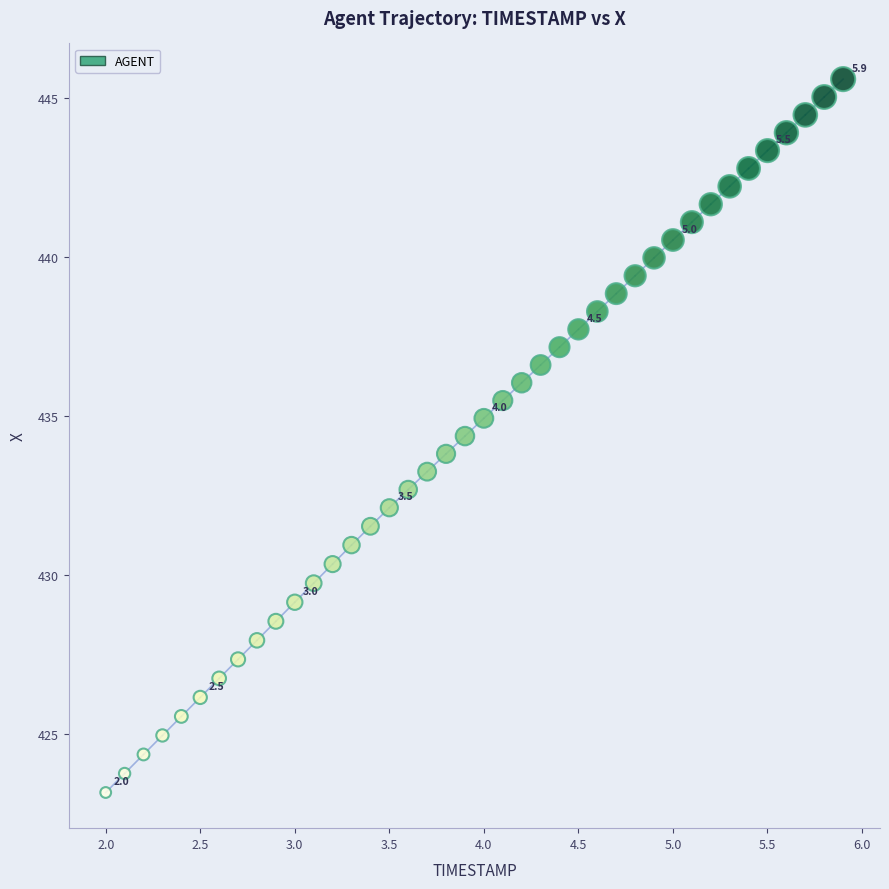

What is the range of X values (max minus min)?

3.9